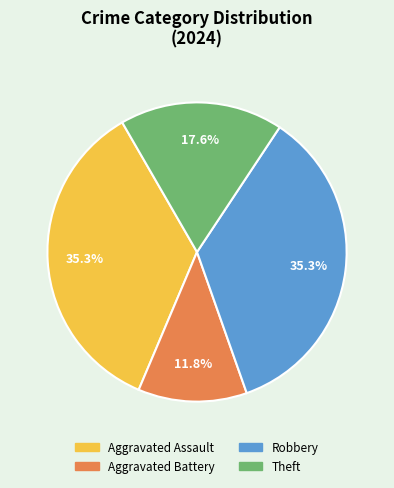

Does Robbery represent more than half of the total?

No